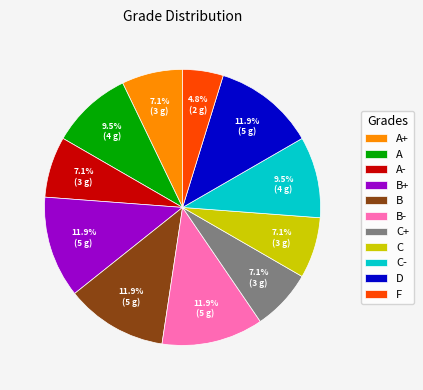

Approximately how many times larger is the value at C- compared to B-?

0.8